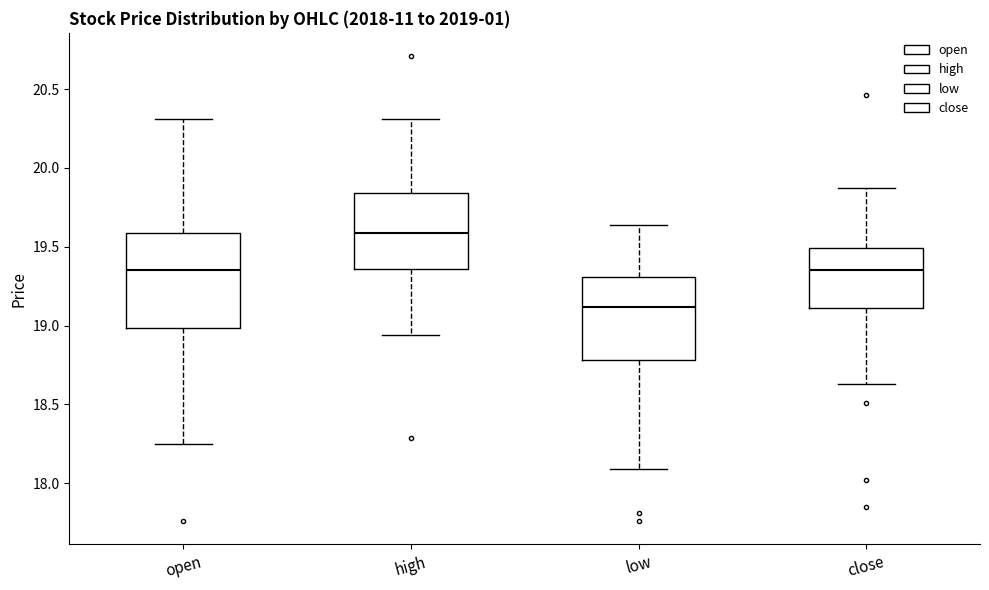

Reading left to right, transcribe this box plot: for each box, give where its median line is, the range the box spans, and where its two whiskers end, as read against the y-axis. The values are not printed on the chart, so give them approximately, as read against the axis.

open: median 19.35, box 19.00 to 19.60, whiskers 18.25 to 20.30
high: median 19.60, box 19.35 to 19.85, whiskers 18.95 to 20.30
low: median 19.10, box 18.80 to 19.30, whiskers 18.10 to 19.65
close: median 19.35, box 19.10 to 19.50, whiskers 18.65 to 19.85